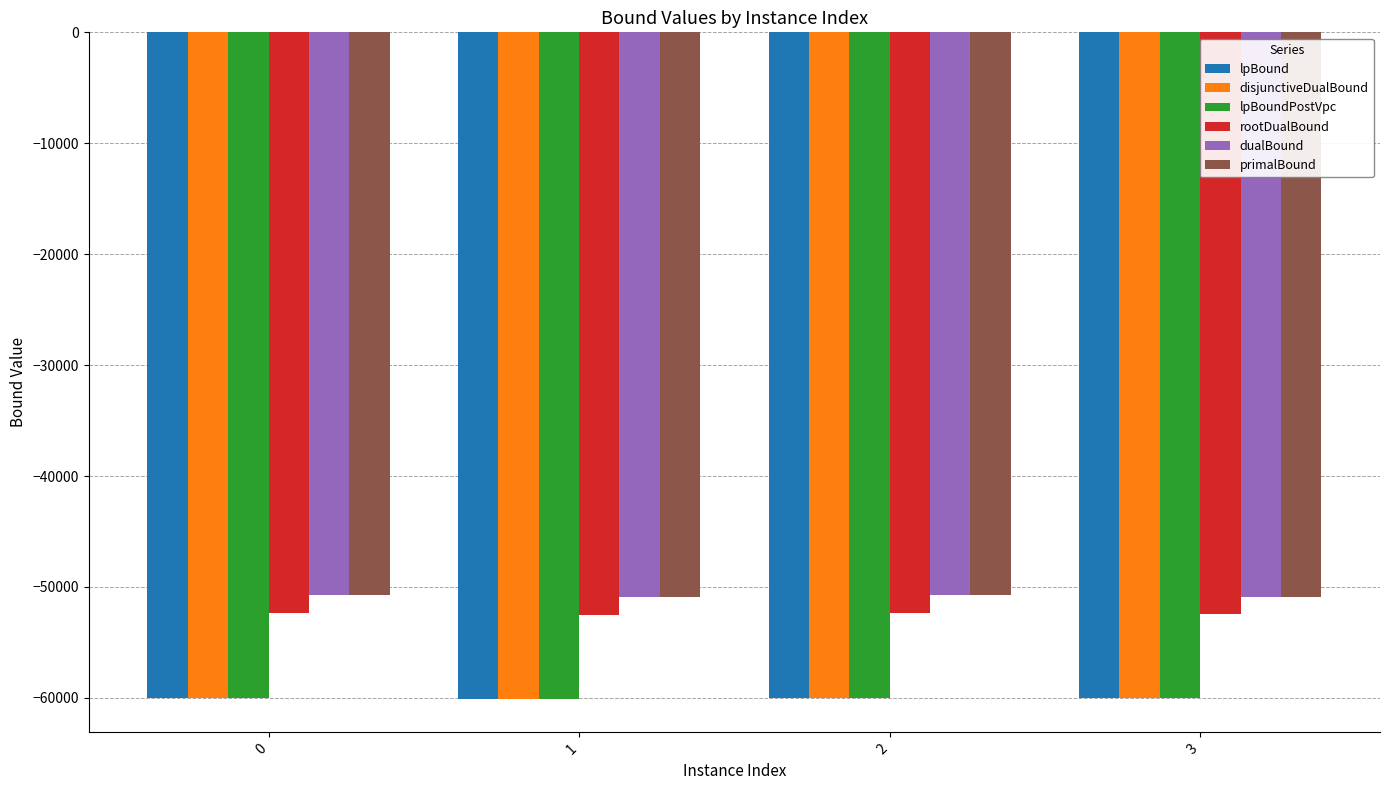

Is it true that lpBoundPostVpc equals -59987.2 at 0?

True